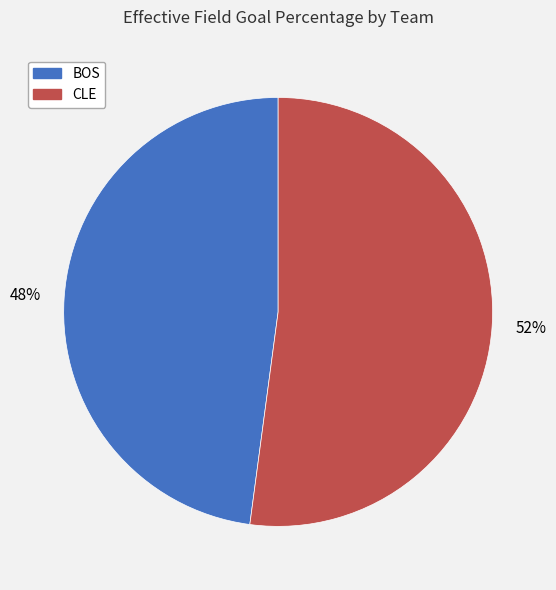

What is the largest slice in the pie chart?

CLE